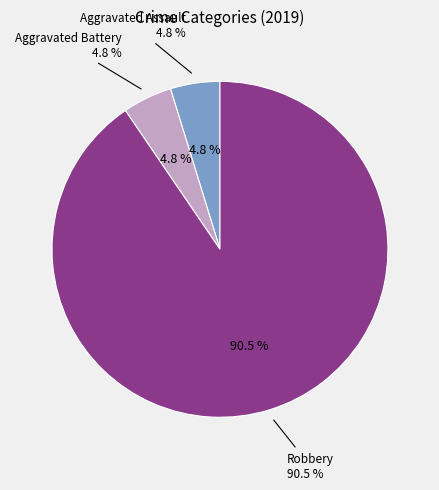

To the nearest percent, what is the difference between the Robbery and Aggravated Assault slice percentages?

86%